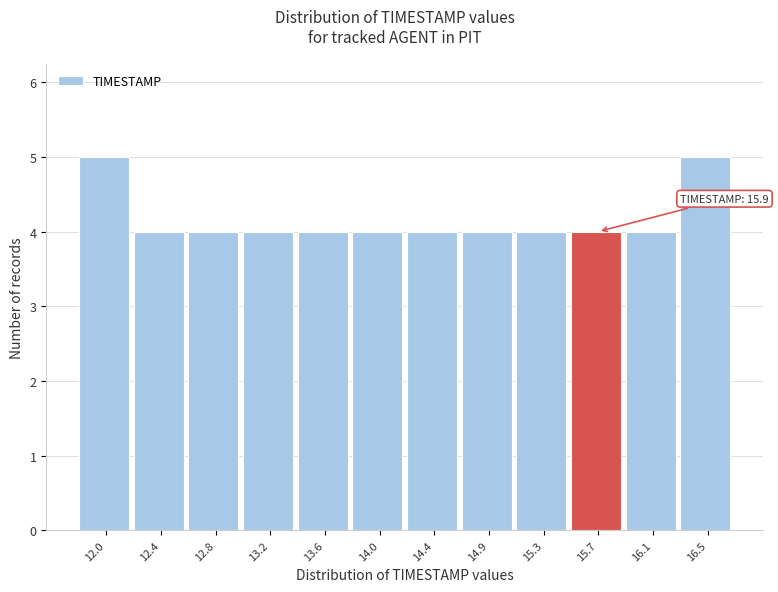

Reading right to left, extract all data points from this chart.

16.5=5	16.1=4	15.7=4	15.3=4	14.9=4	14.4=4	14.0=4	13.6=4	13.2=4	12.8=4	12.4=4	12.0=5